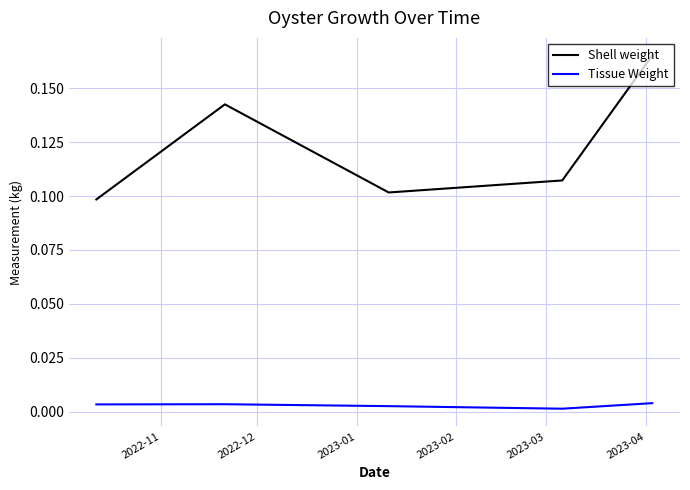

Which series has the widest spread of values?

Shell weight